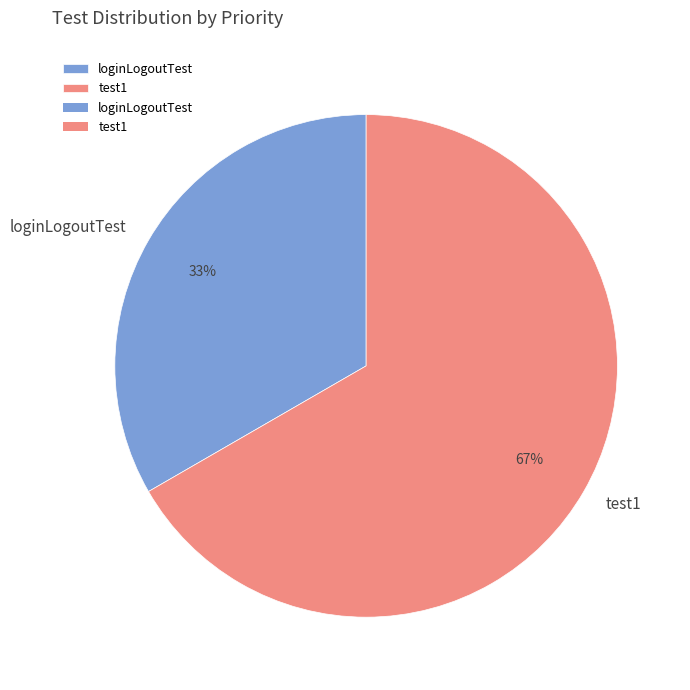

To the nearest percent, what is the combined percentage of test1 and loginLogoutTest?

100%